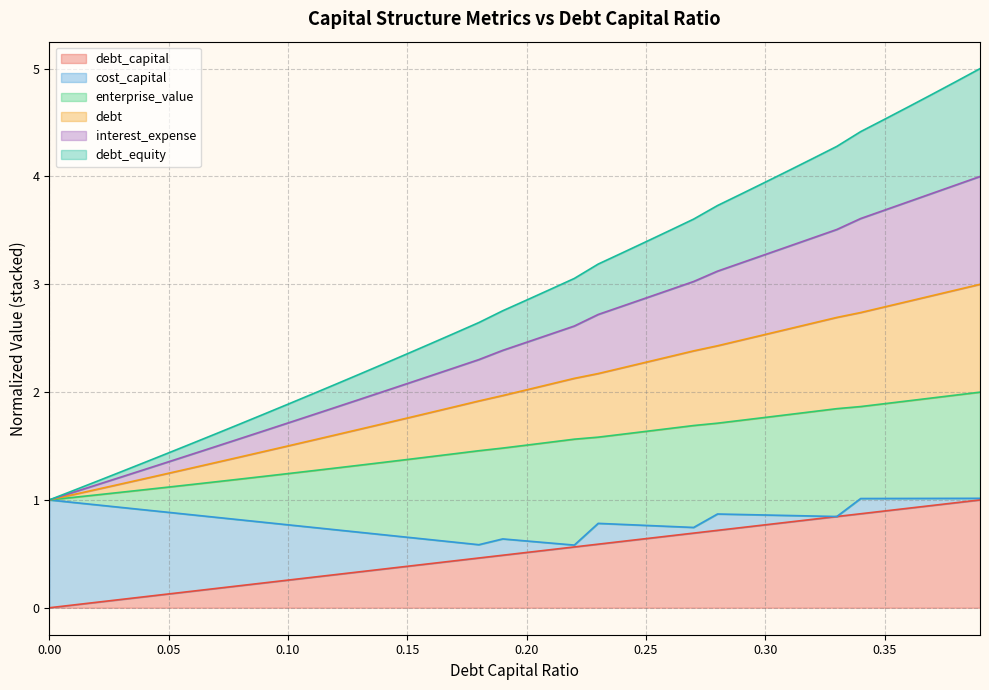

True or false: debt_capital and debt_equity intersect in this chart.

False